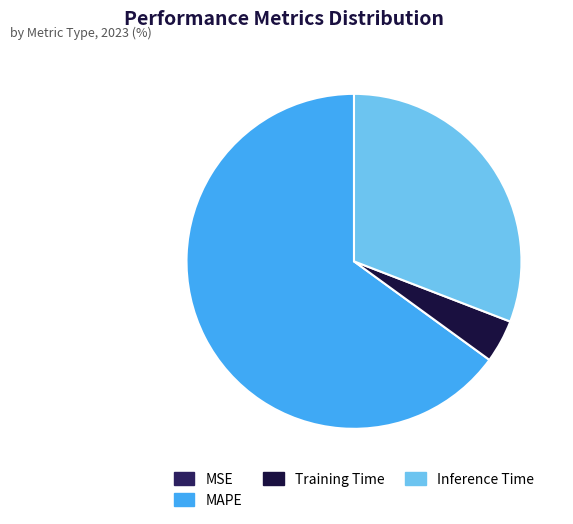

Approximately how many times larger is the value at Inference Time compared to Training Time?

7.4